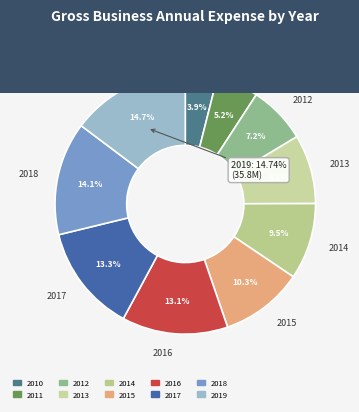

How many segments does this pie chart have?

10